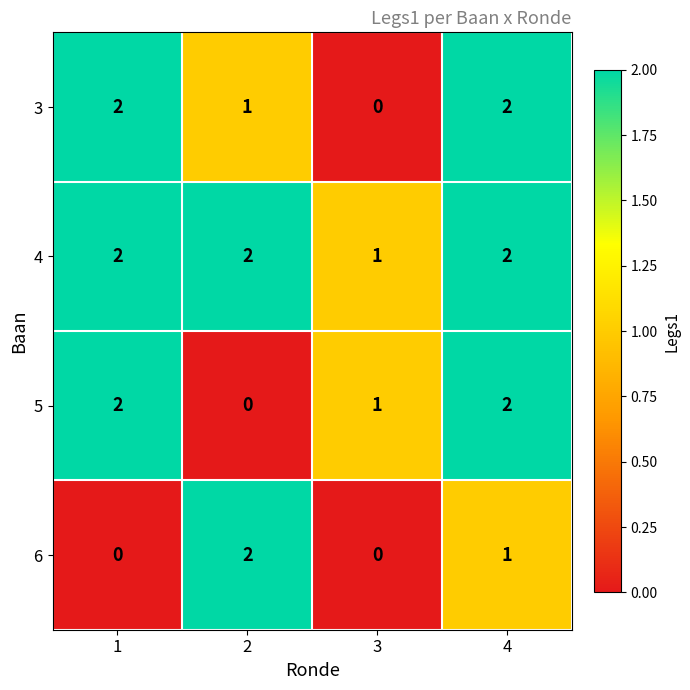

Reading left to right, list all the values displayed in this chart.

3: 1=2	2=1	3=0	4=2
4: 1=2	2=2	3=1	4=2
5: 1=2	2=0	3=1	4=2
6: 1=0	2=2	3=0	4=1